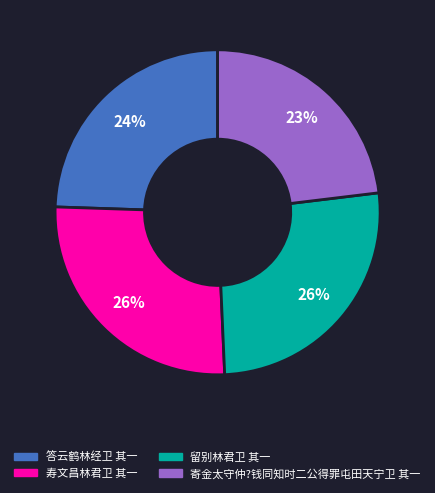

How many slices are in this pie chart?

4